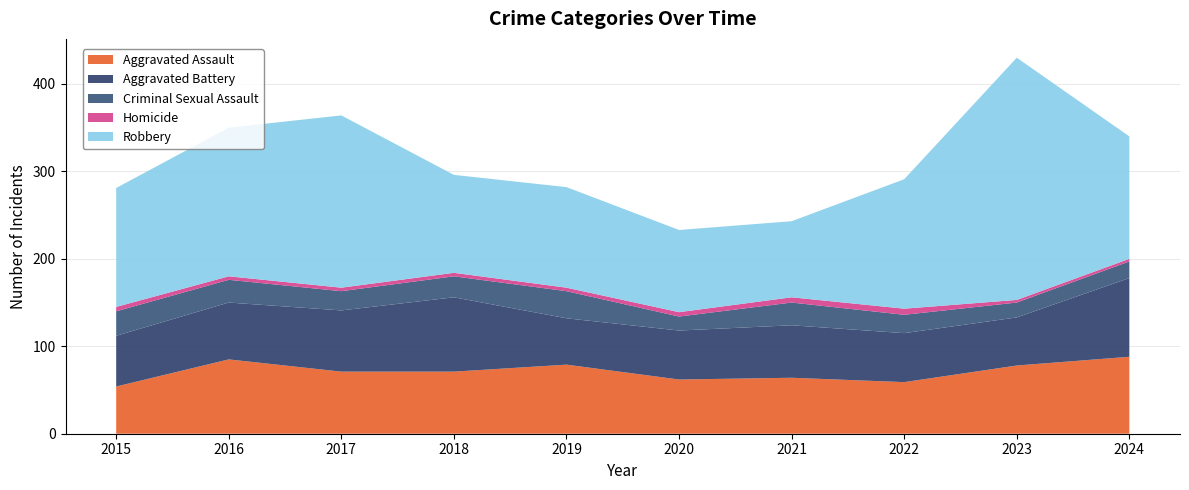

Reading left to right, list all the values displayed in this chart.

Aggravated Assault: 2015=54	2016=85	2017=71	2018=71	2019=79	2020=62	2021=64	2022=59	2023=78	2024=88
Aggravated Battery: 2015=58	2016=65	2017=70	2018=85	2019=53	2020=56	2021=60	2022=56	2023=55	2024=90
Criminal Sexual Assault: 2015=28	2016=26	2017=22	2018=24	2019=31	2020=16	2021=26	2022=21	2023=17	2024=19
Homicide: 2015=5	2016=4	2017=4	2018=4	2019=4	2020=5	2021=6	2022=7	2023=3	2024=3
Robbery: 2015=136	2016=170	2017=197	2018=112	2019=115	2020=94	2021=87	2022=148	2023=277	2024=140